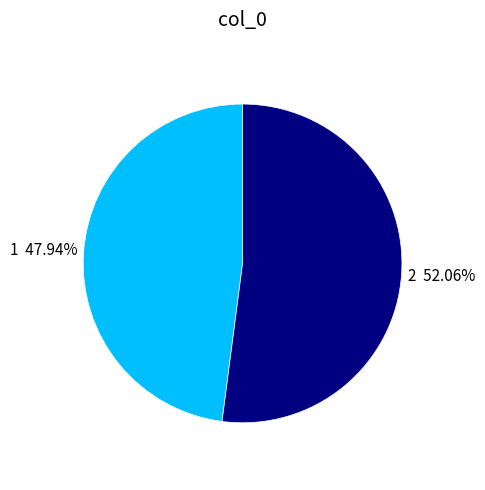

The 2 slice represents 47% of the pie. True or false?

False